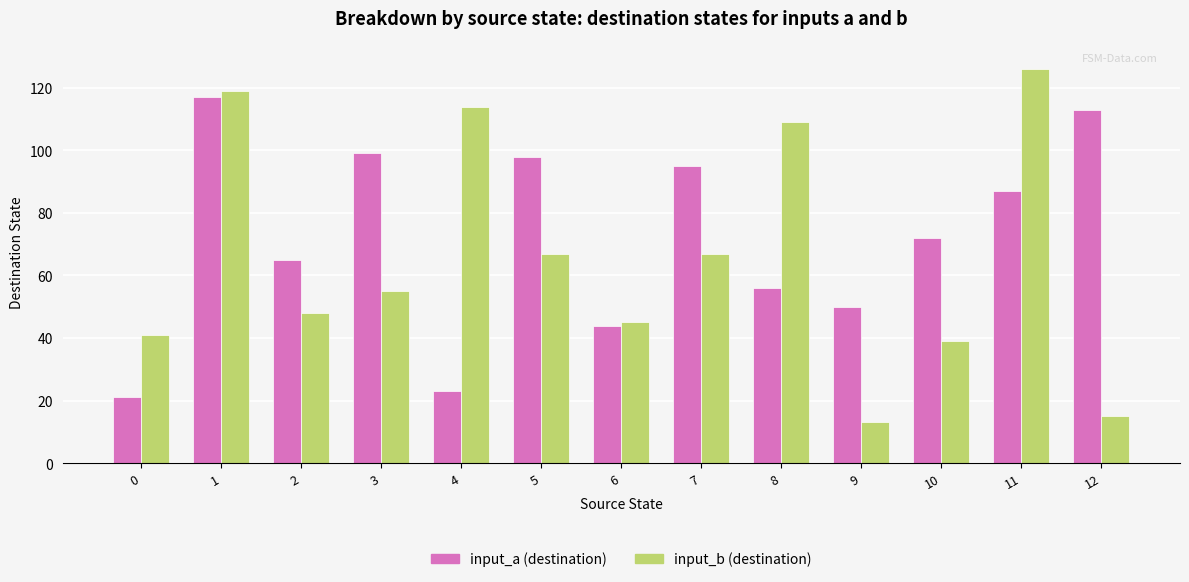

Reading left to right, transcribe all the data shown in this chart.

input_a (destination): 0=21	1=117	2=65	3=99	4=23	5=98	6=44	7=95	8=56	9=50	10=72	11=87	12=113
input_b (destination): 0=41	1=119	2=48	3=55	4=114	5=67	6=45	7=67	8=109	9=13	10=39	11=126	12=15